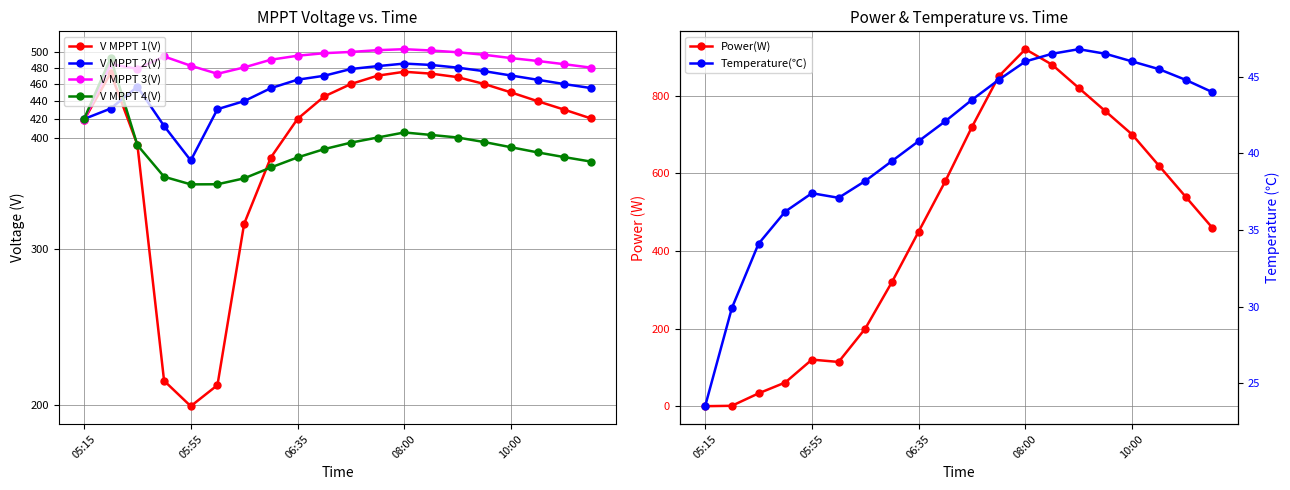

What is the value of the V MPPT 2(V) point at the 16th from the left?

475.8